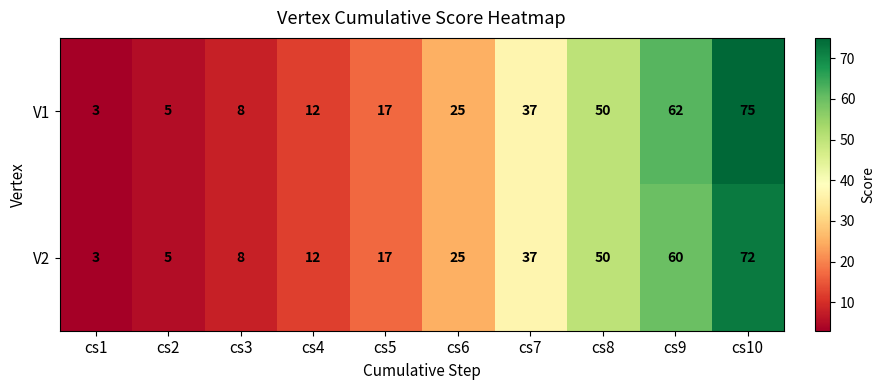

True or false: V1 has a value of 14 at cs3.

False